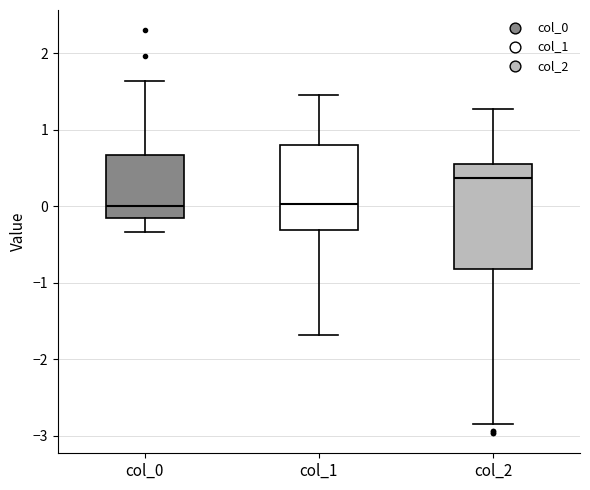

Reading left to right, read every box against the y-axis: the position of its median line, the range the box covers, and the ends of its whiskers. The values are not printed on the chart, so give them approximately, as read against the axis.

col_0: median 0.0, box -0.2 to 0.7, whiskers -0.3 to 1.6
col_1: median 0.0, box -0.3 to 0.8, whiskers -1.7 to 1.5
col_2: median 0.4, box -0.8 to 0.6, whiskers -2.8 to 1.3